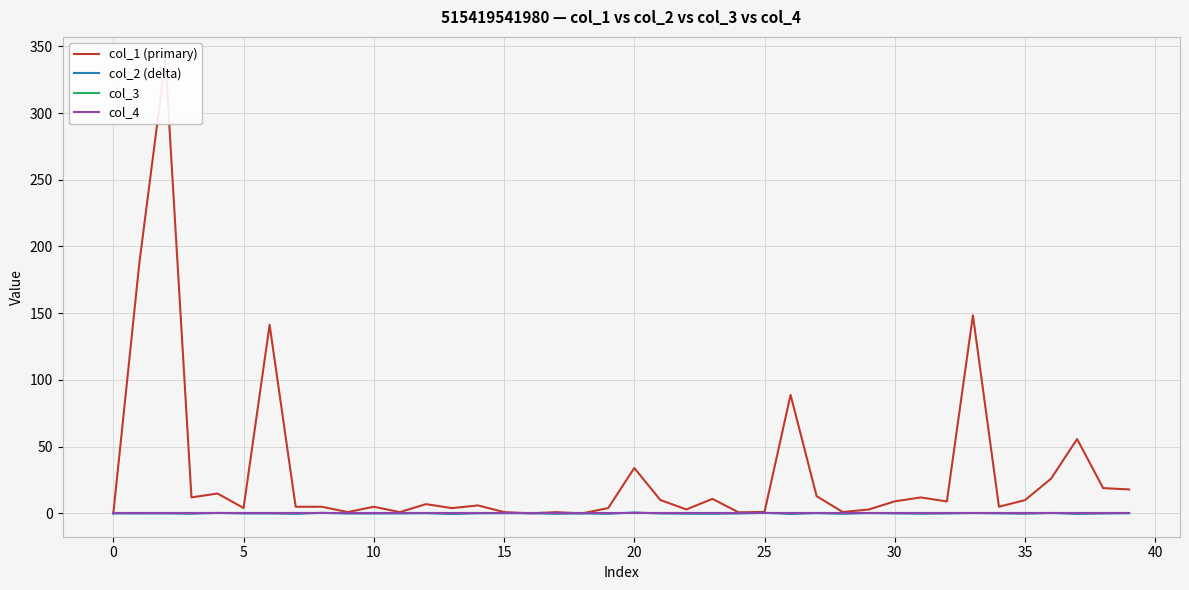

What is the difference between the col_2 (delta) values at 15 and 30?

0.2